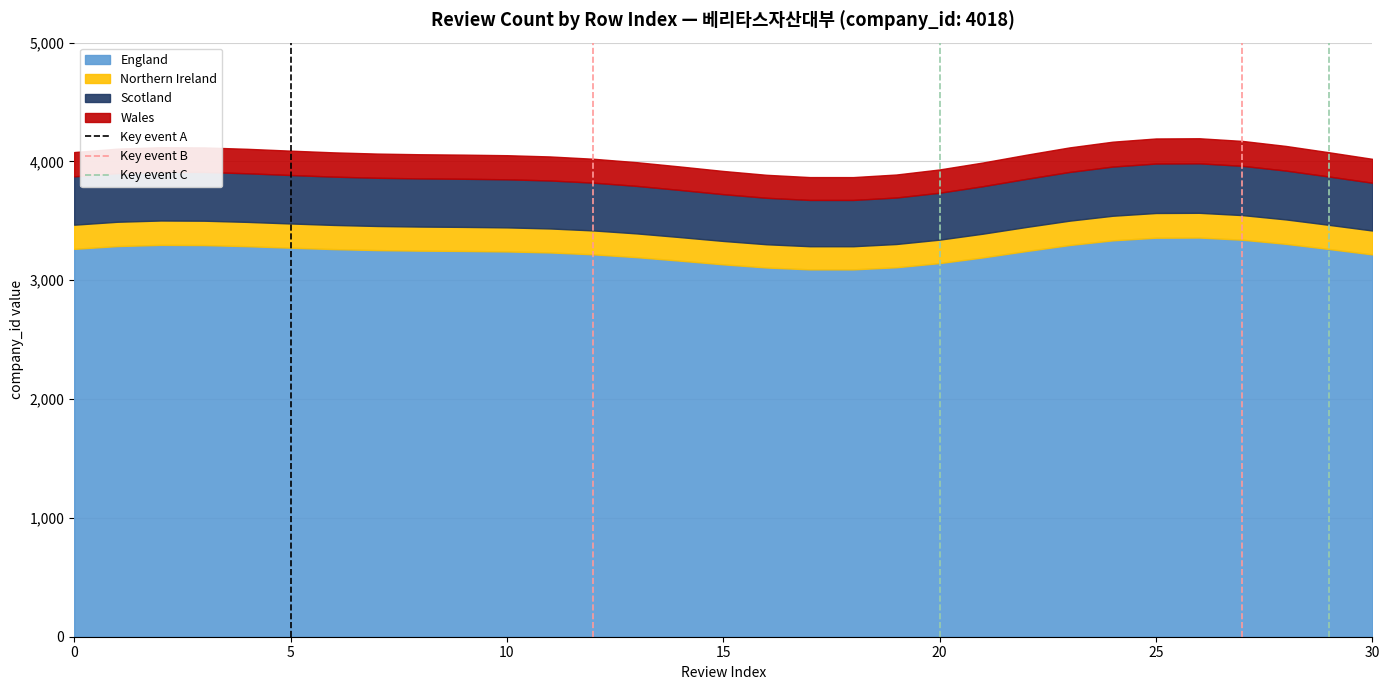

What is the lowest value of the England series?

3091.6